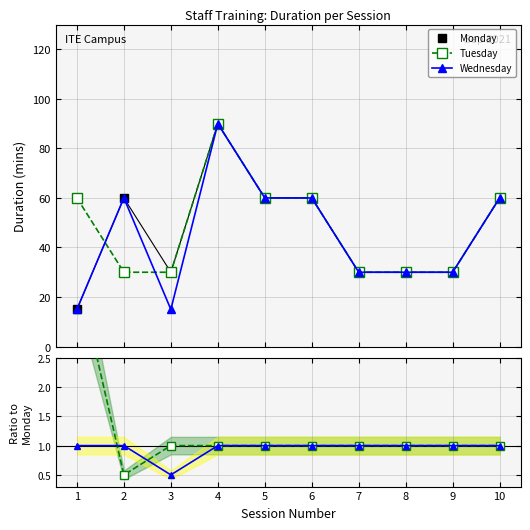

Rank the categories by Wednesday value from highest to lowest.

4, 2, 5, 6, 10, 7, 8, 9, 1, 3